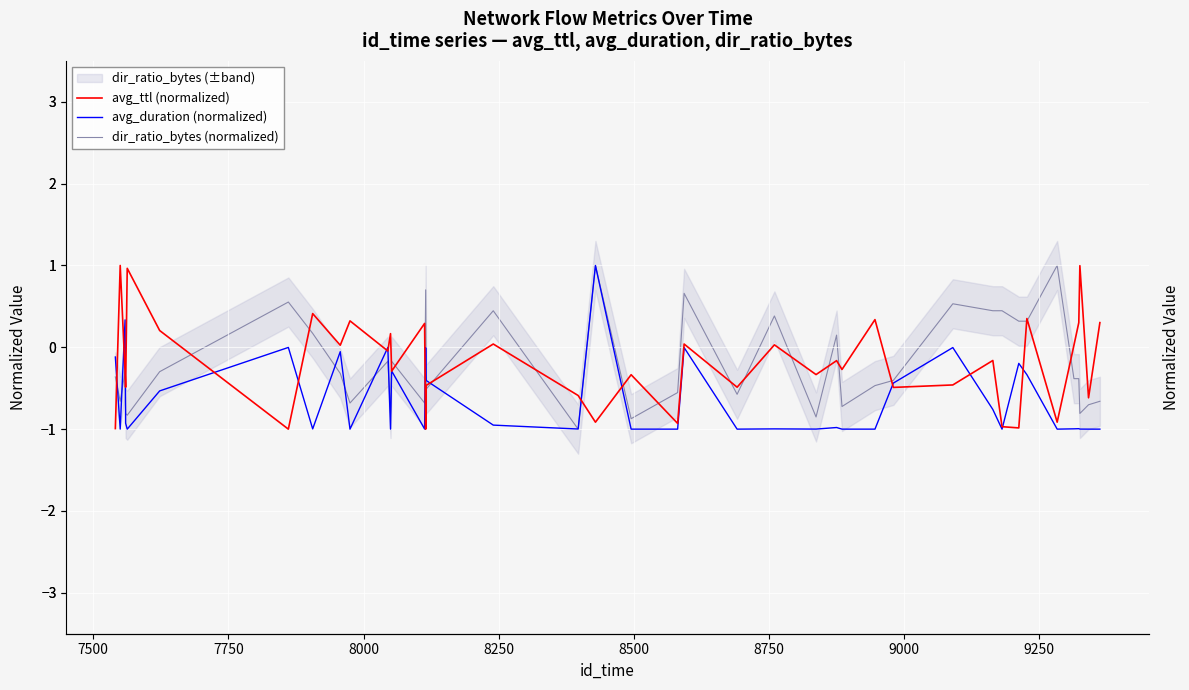

What is the total value across all series at 7500?

-0.7